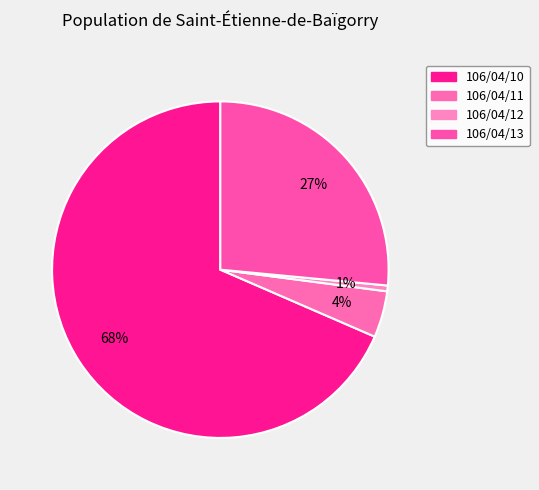

Is 106/04/10 the majority of the pie?

Yes